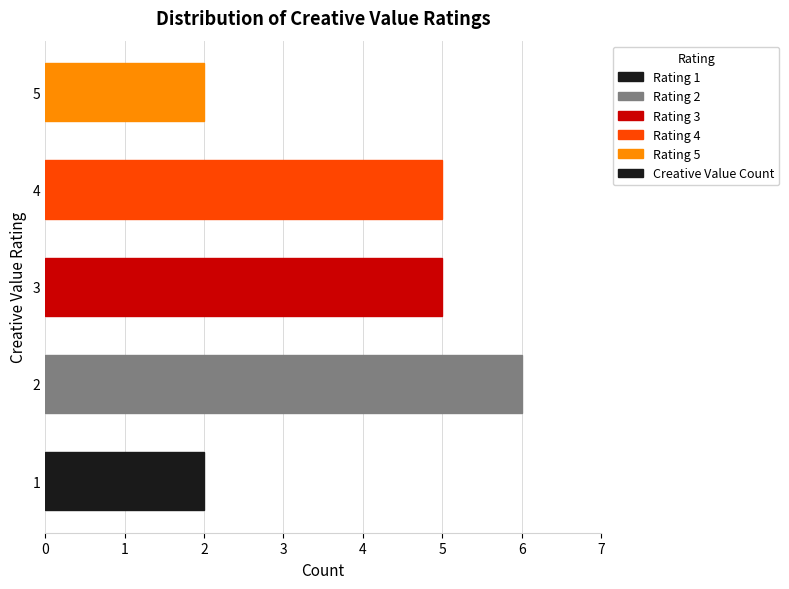

Approximately how many times larger is the value at 3 compared to 2?

0.8